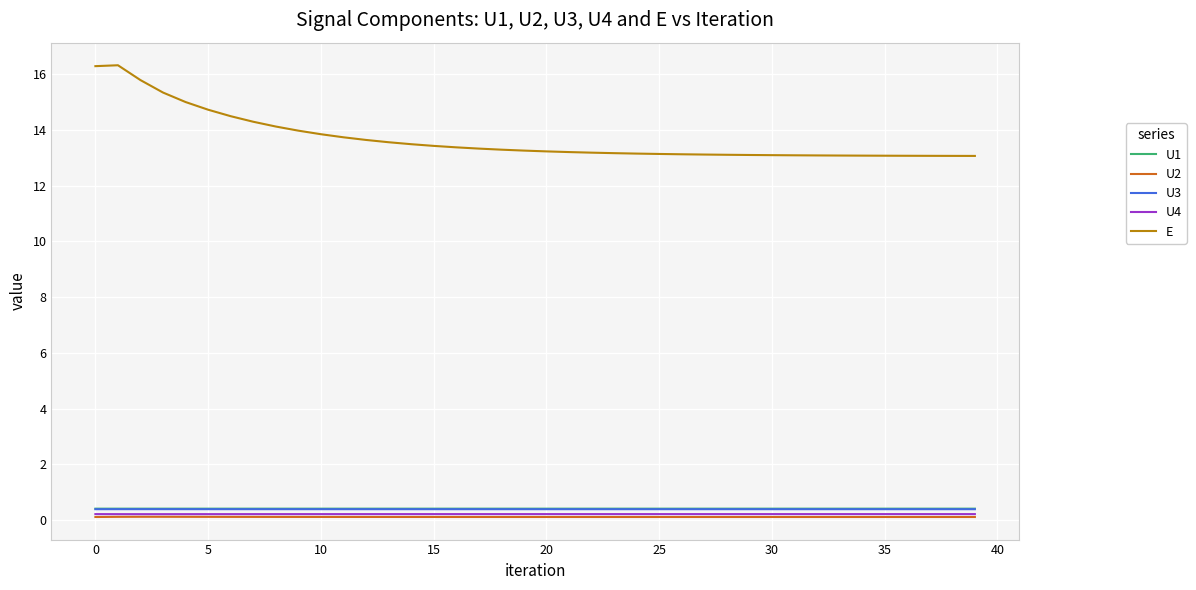

What is the highest value of the U3 series?

0.4